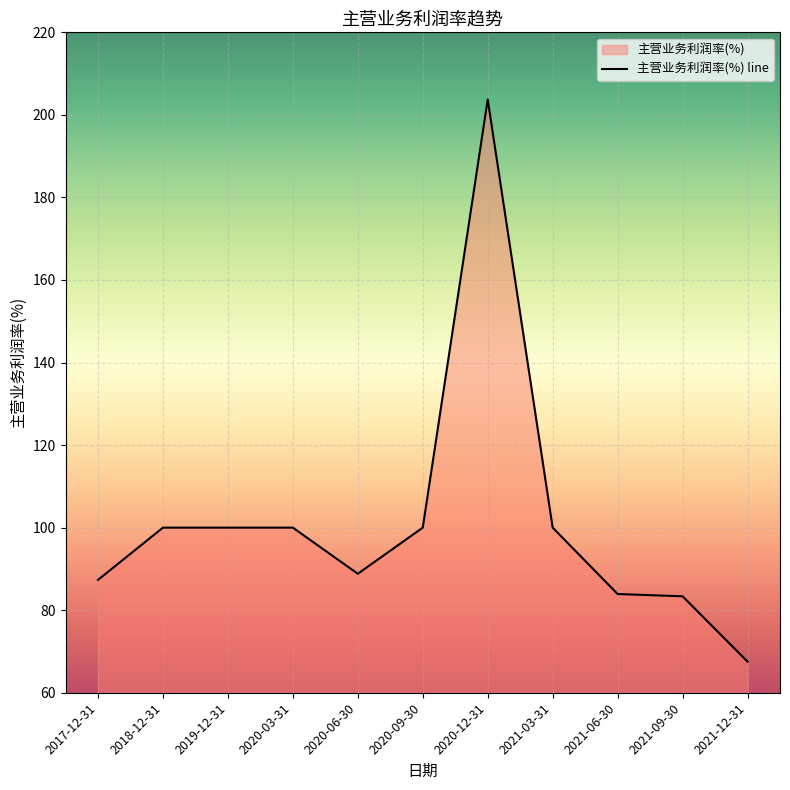

Approximately how many times larger is the value at 2017-12-31 compared to 2021-09-30?

1.0